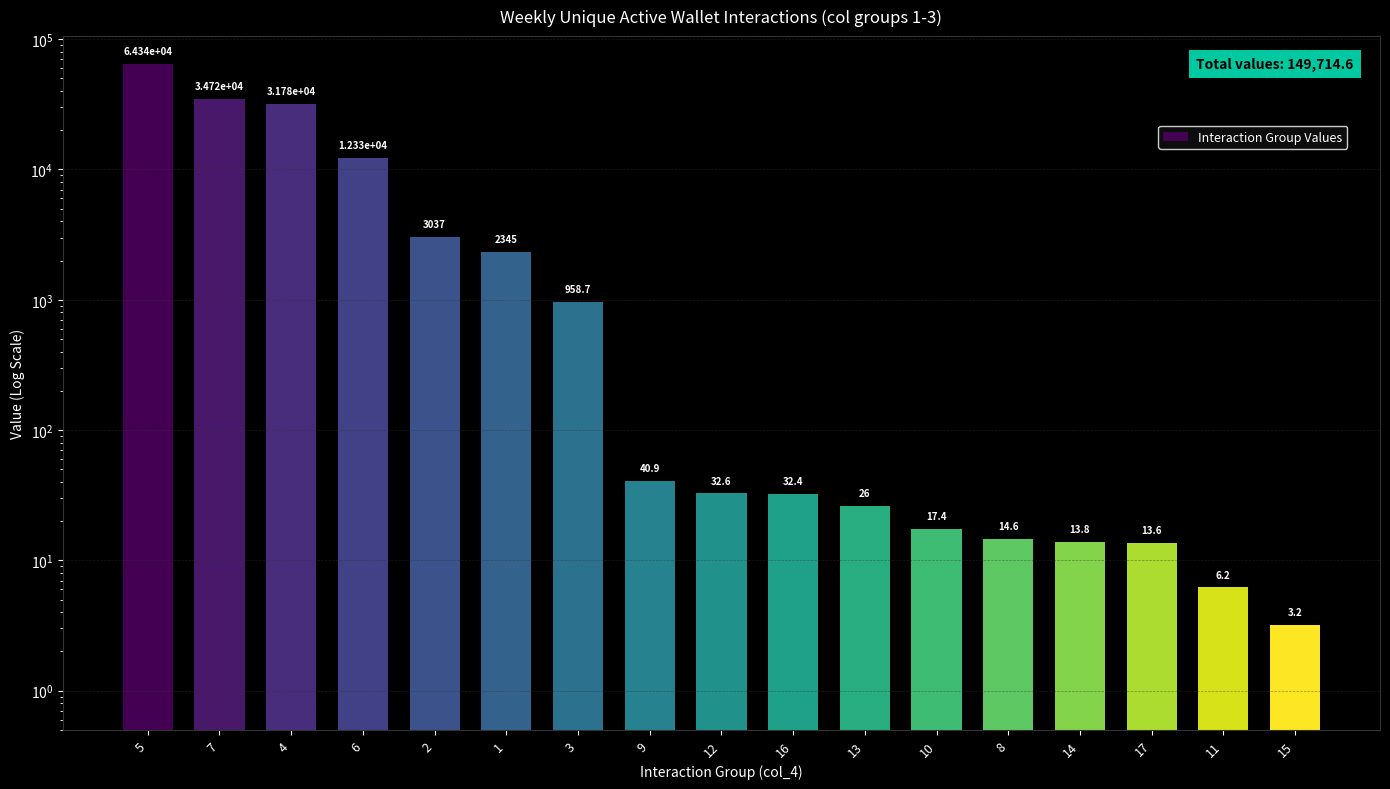

List the labels in order of value, smallest first.

15, 11, 17, 14, 8, 10, 13, 16, 12, 9, 3, 1, 2, 6, 4, 7, 5